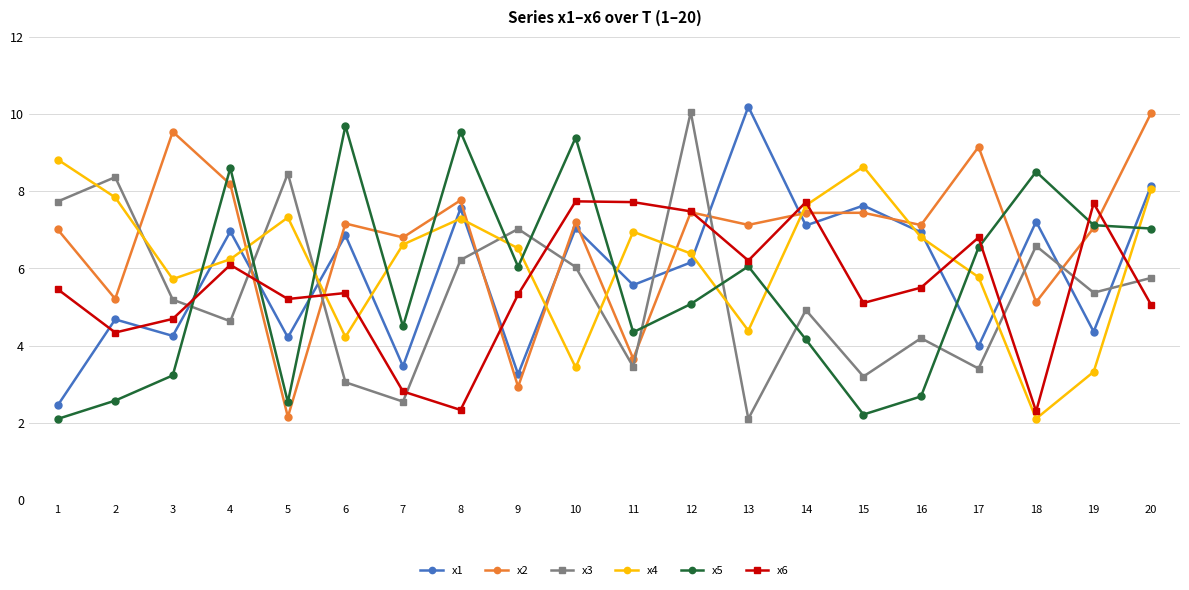

What is the minimum value for x2?

2.2